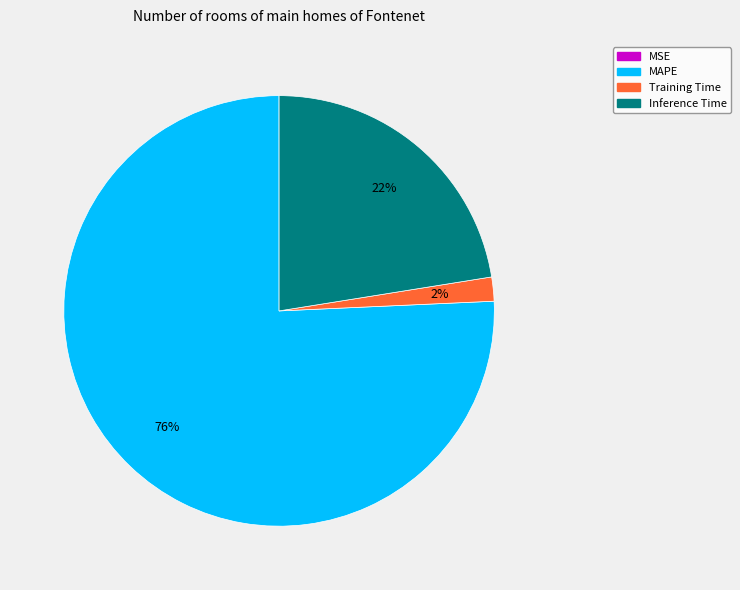

Which category accounts for the majority?

MAPE